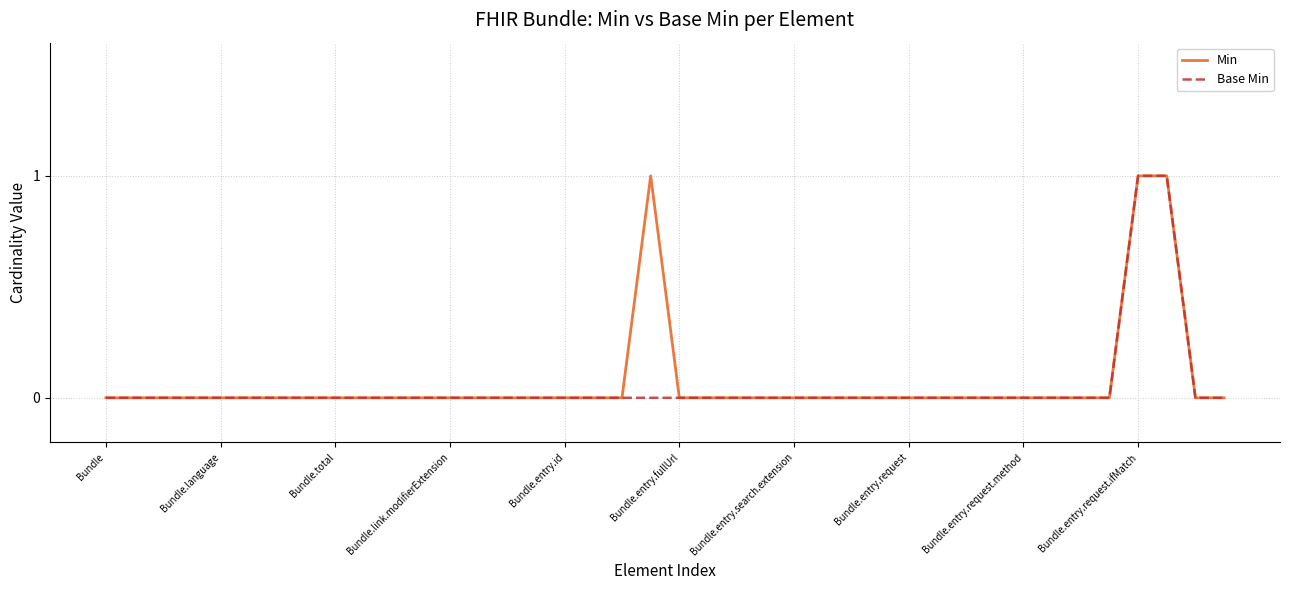

Is this an area chart (filled region under the line)?

No